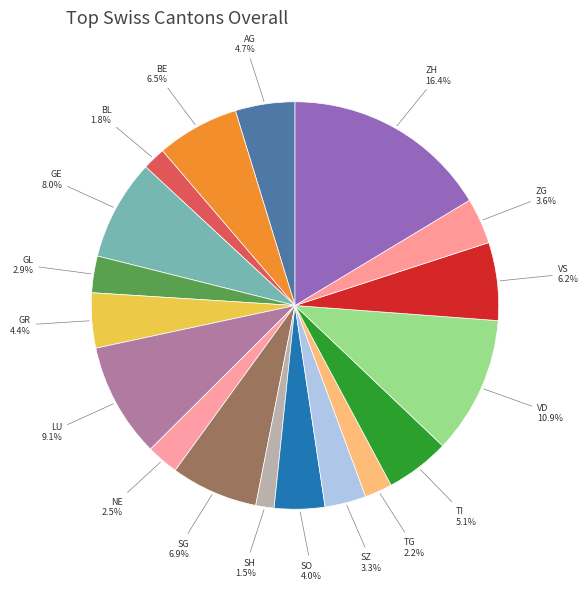

The LU slice represents 3% of the pie. True or false?

False